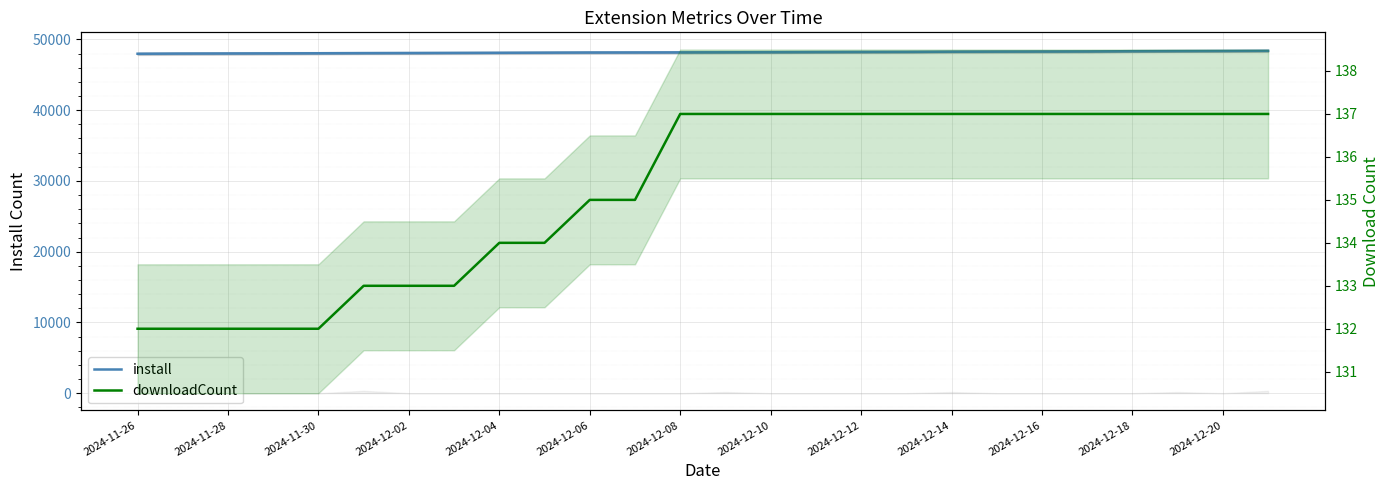

List the series in order of their peak value, highest first.

install, downloadCount